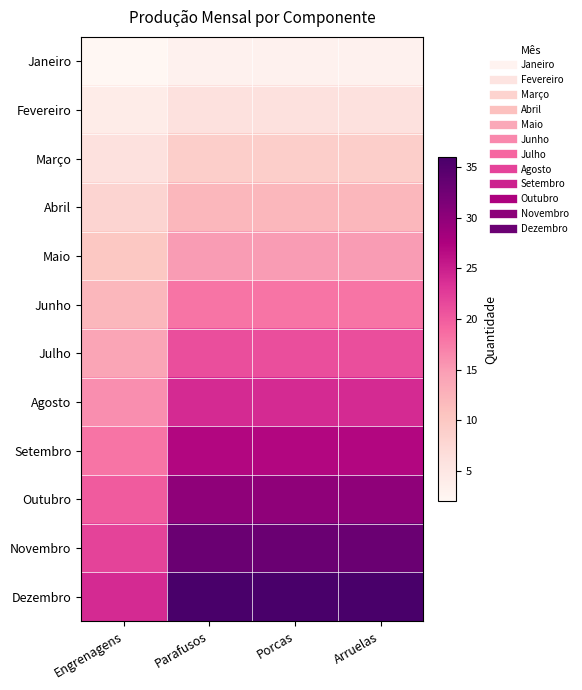

At which category is the sum across all series the highest?

Parafusos